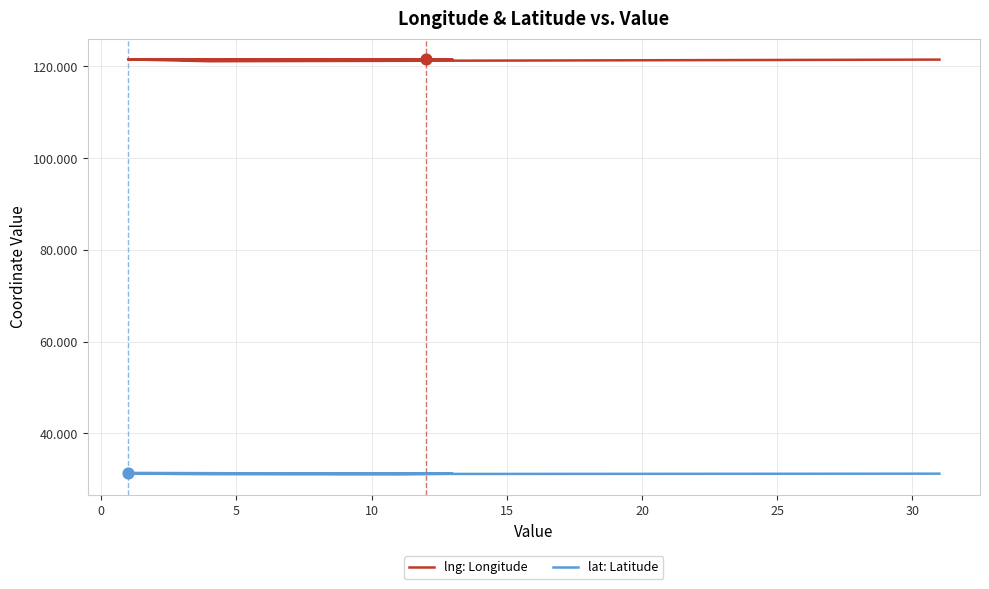

What is the total value across all series at 20?

152.7